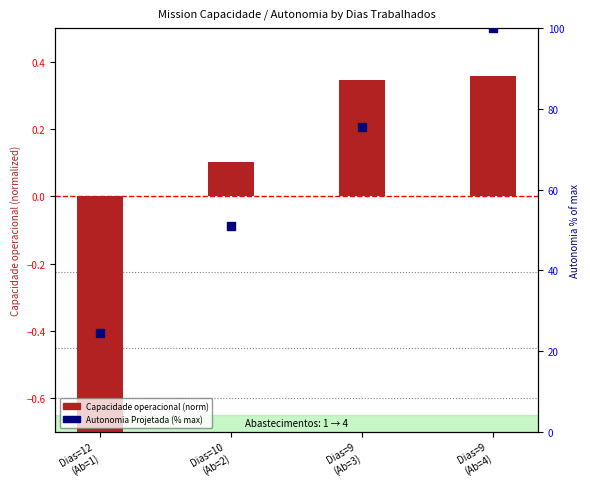

Which series contains the highest Y value?

Autonomia Projetada (% of max)